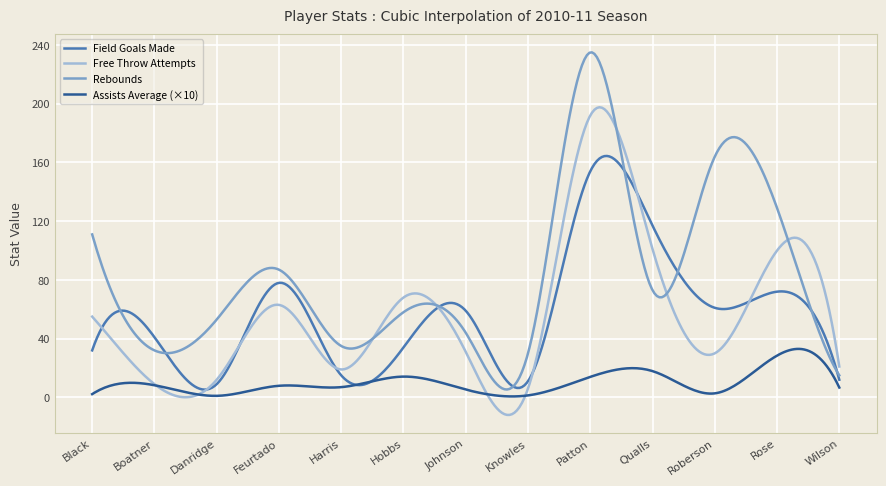

List the series in order of their peak value, lowest first.

Assists Average (×10), Field Goals Made, Free Throw Attempts, Rebounds